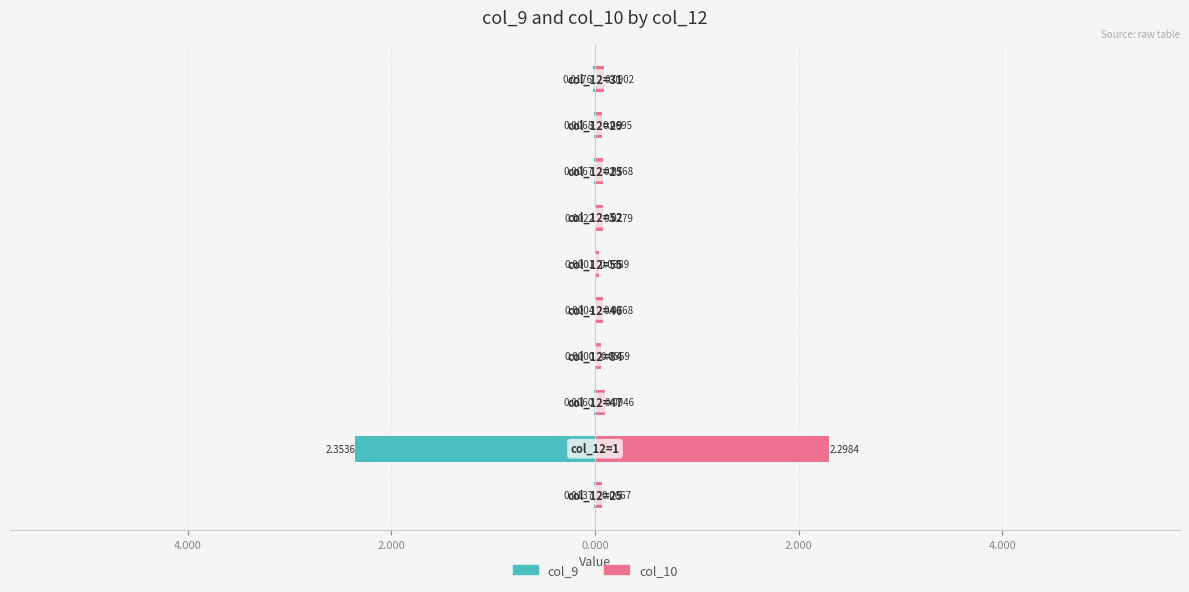

Which series changed the most between 6.000 and 4.000?

col_10